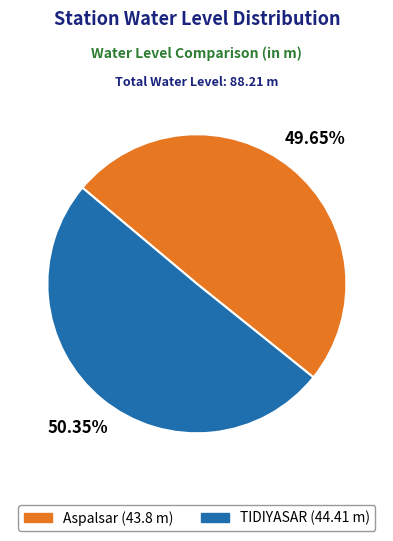

What is the smallest slice in the pie chart?

Aspalsar